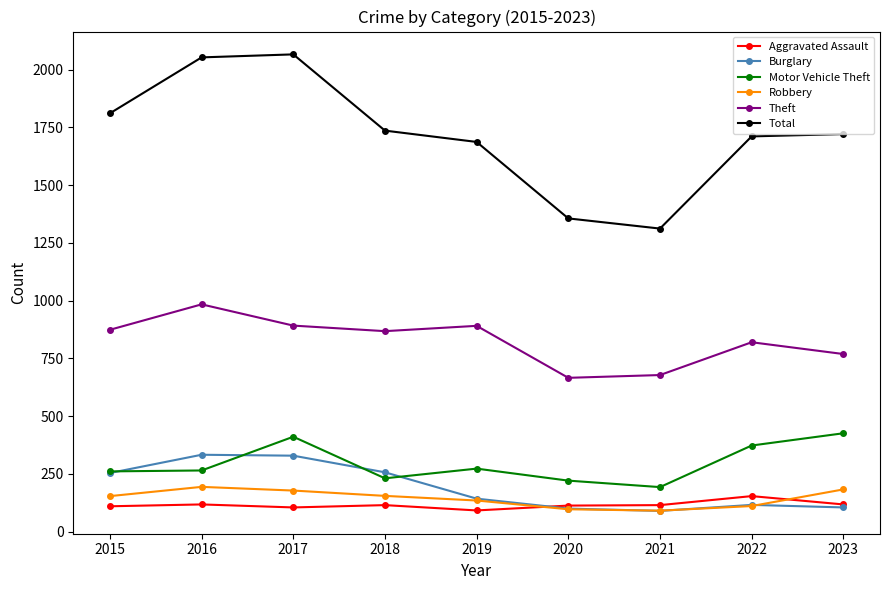

In Motor Vehicle Theft, how many points are lower than both neighbors (excluding endpoints)?

2